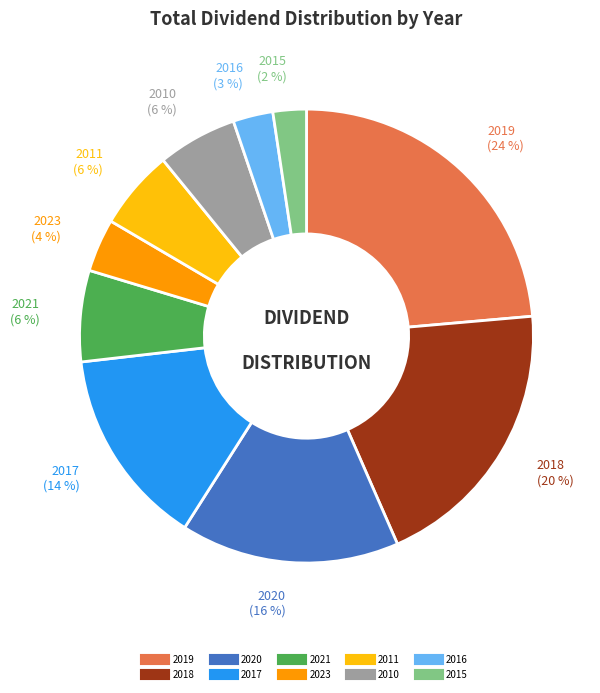

To the nearest percent, what is the average slice percentage?

10%